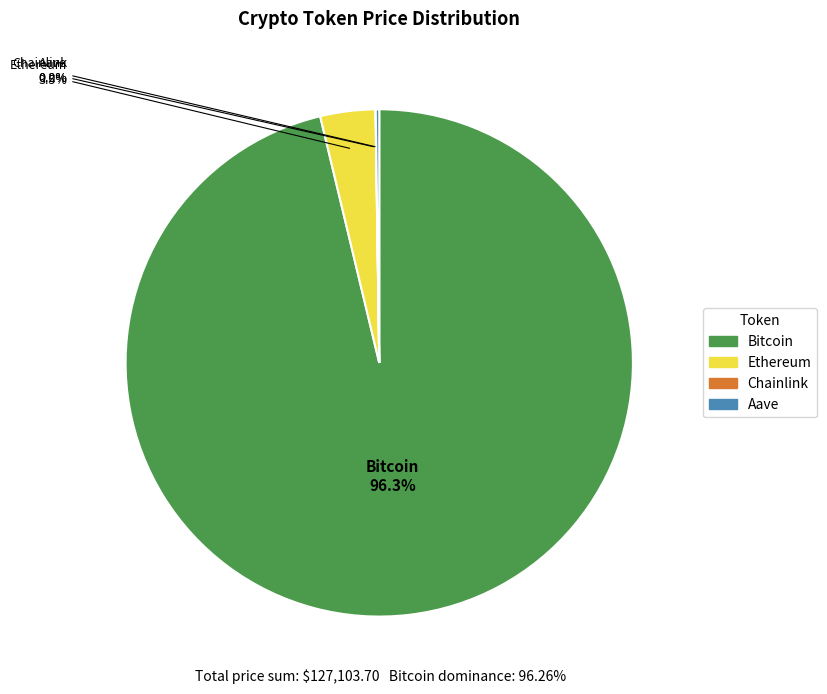

Between Ethereum and Bitcoin, which is larger?

Bitcoin